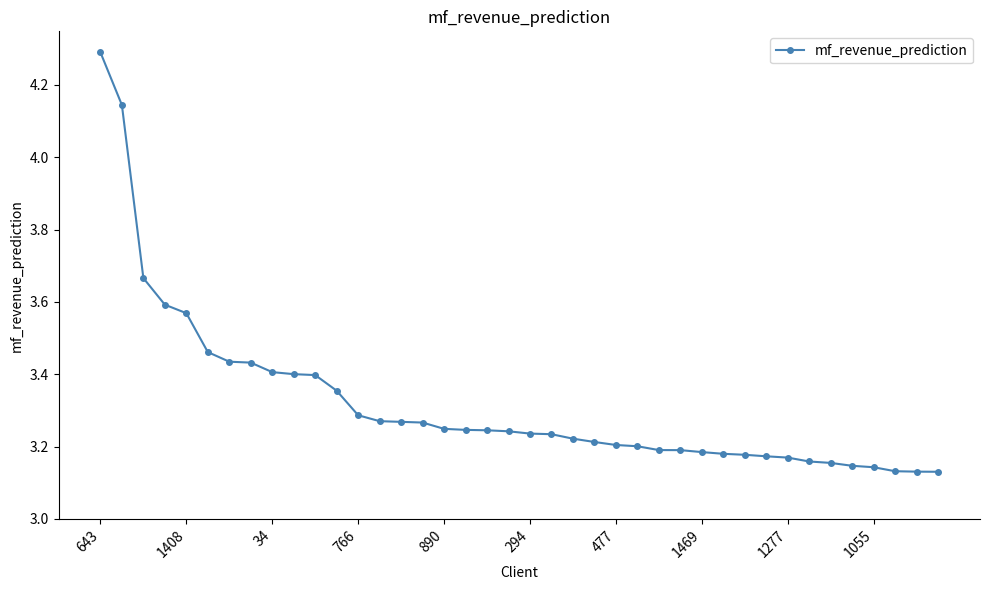

Count the values in the range 3 to 4.

38